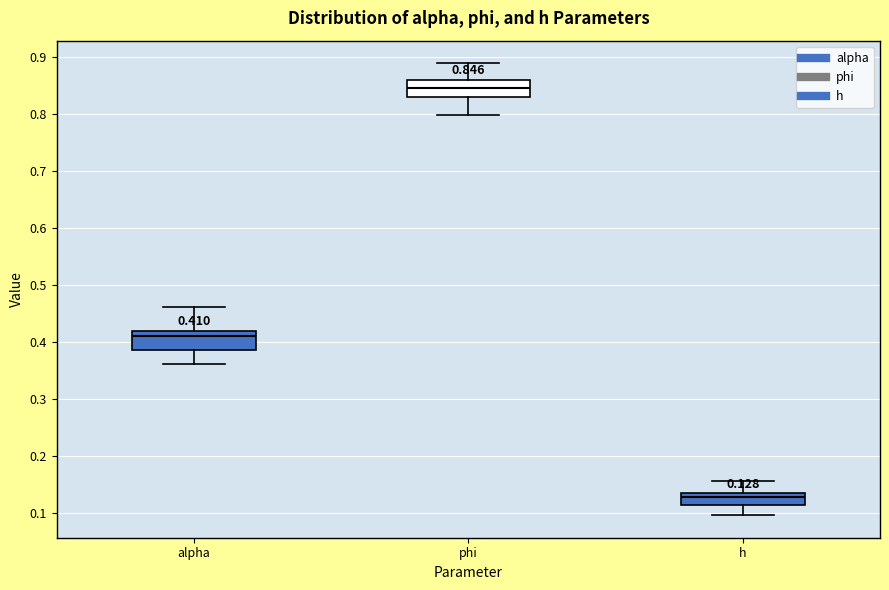

Which box has the lowest median line?

h